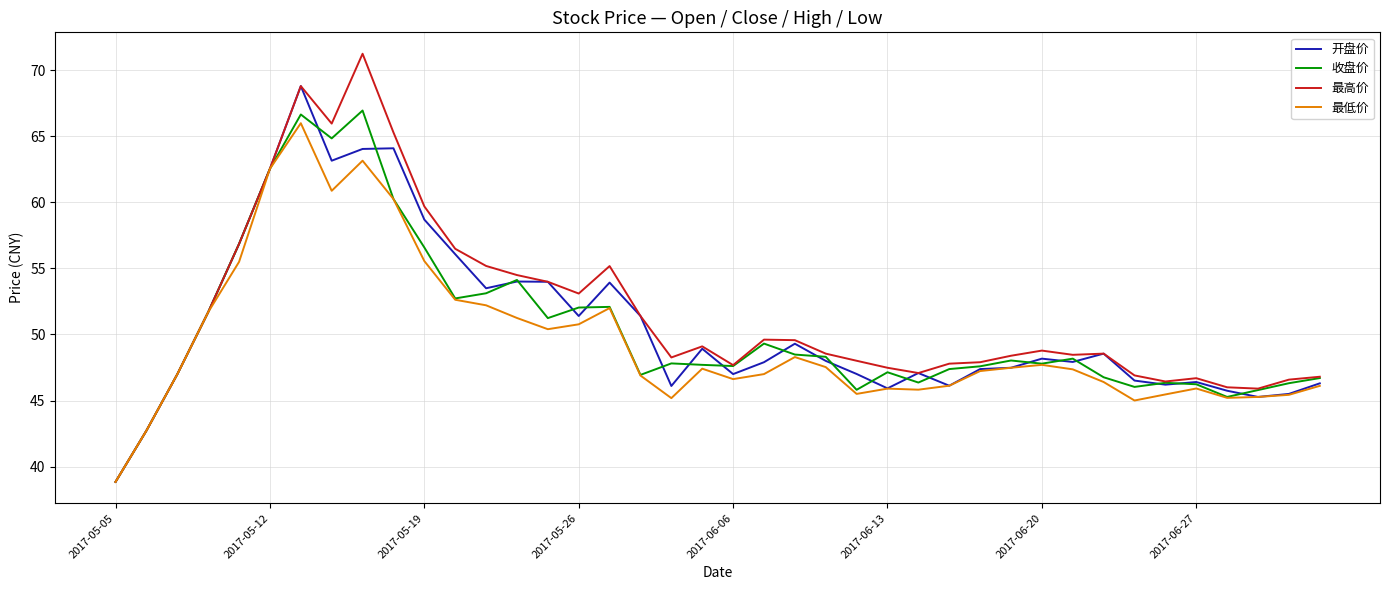

What is the minimum value shown in the chart?

38.8